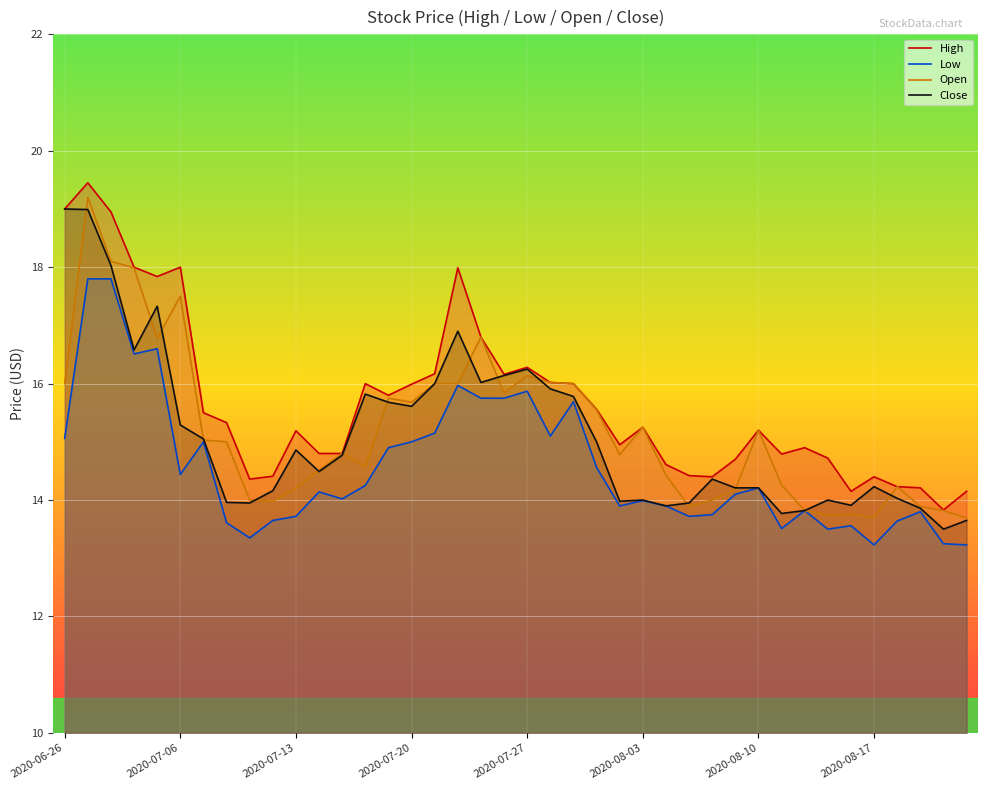

Which series has the largest total across all categories?

High